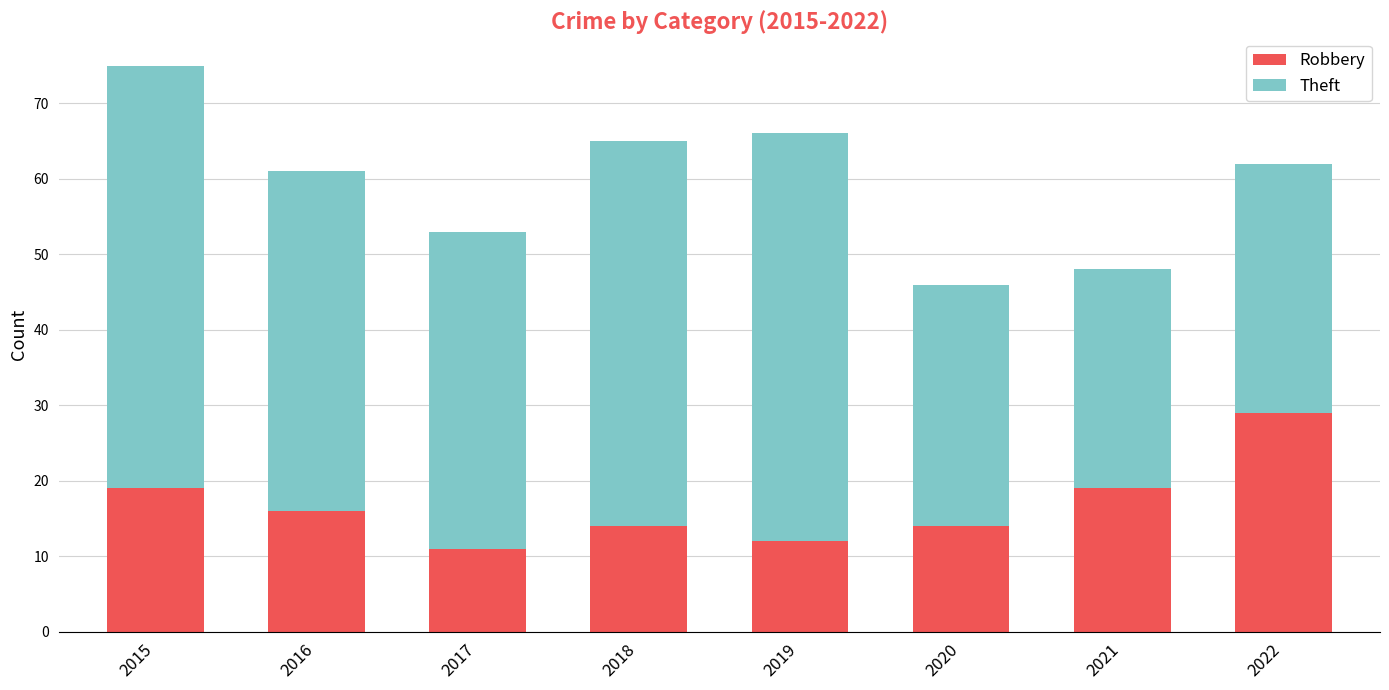

What is the highest value of the Robbery series?

29